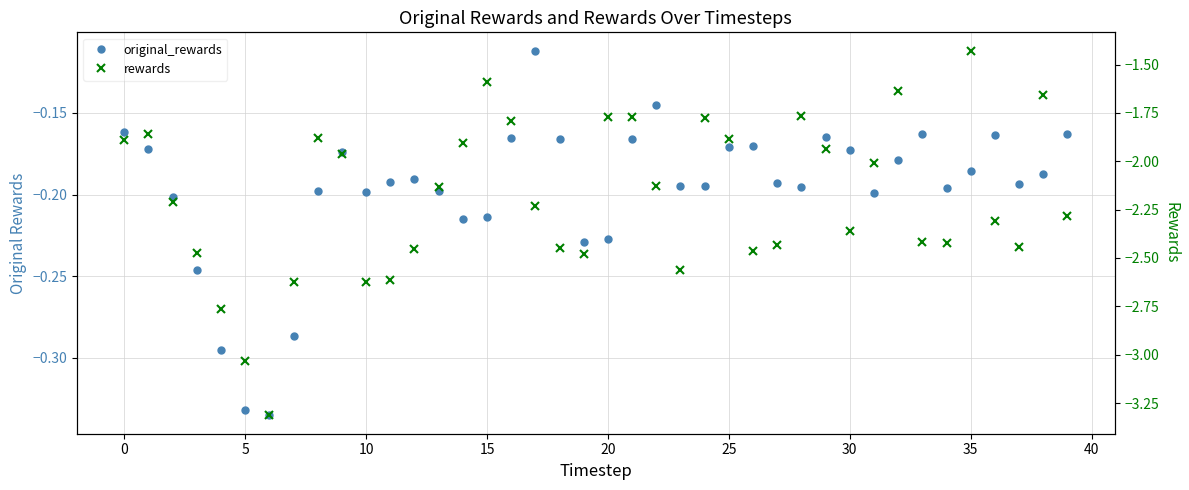

Does the chart have visible grid lines?

Yes